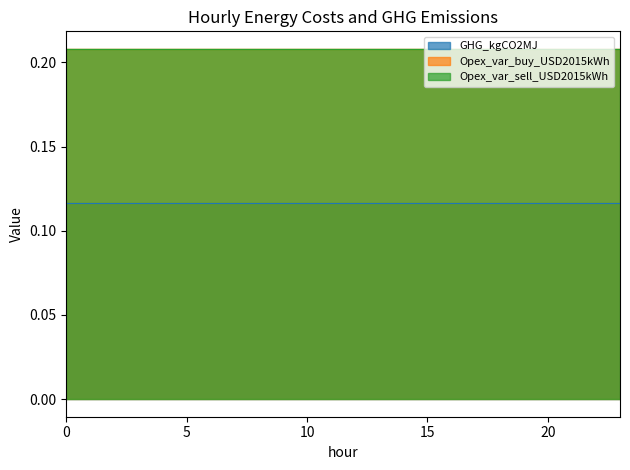

True or false: GHG_kgCO2MJ has more than 0 interior local peaks.

False